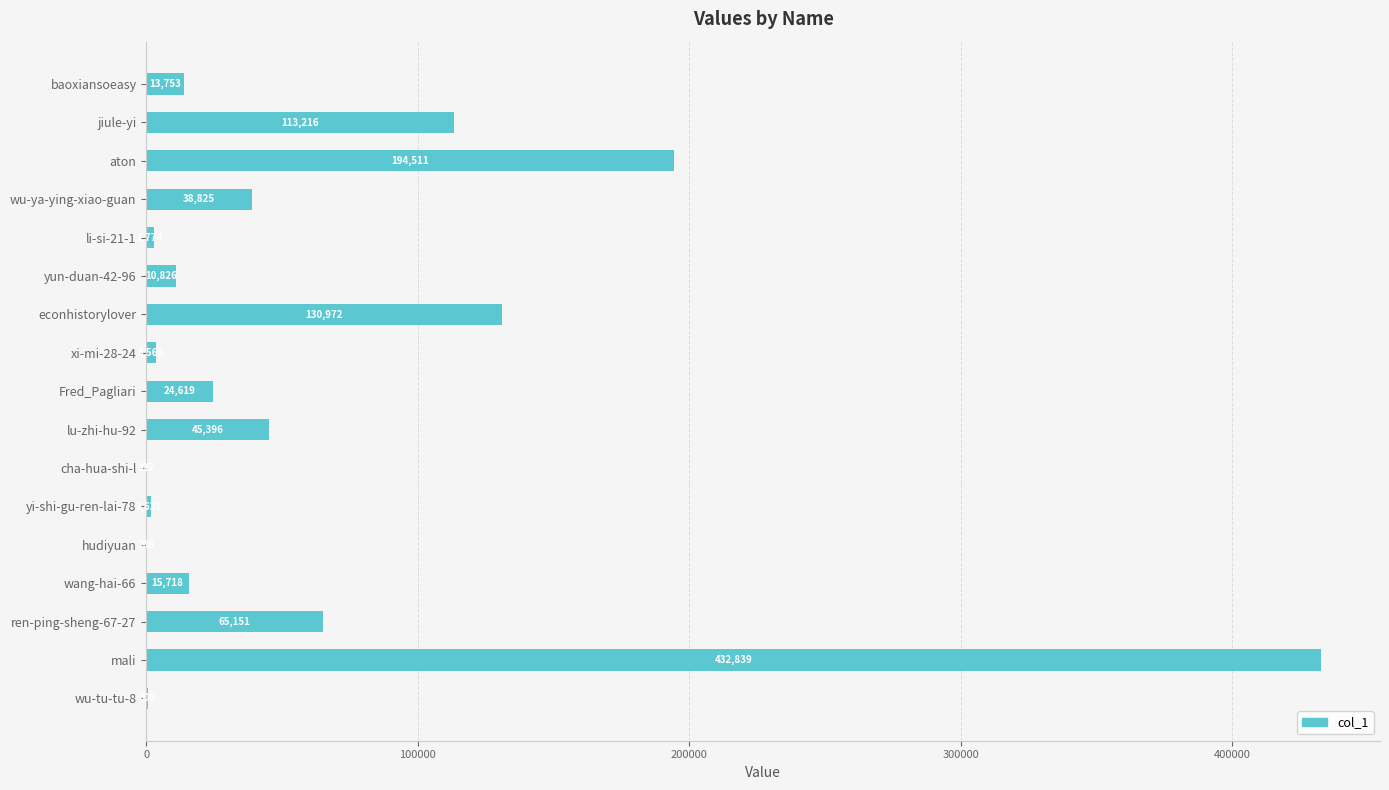

Approximately how many times larger is the value at econhistorylover compared to mali?

0.3